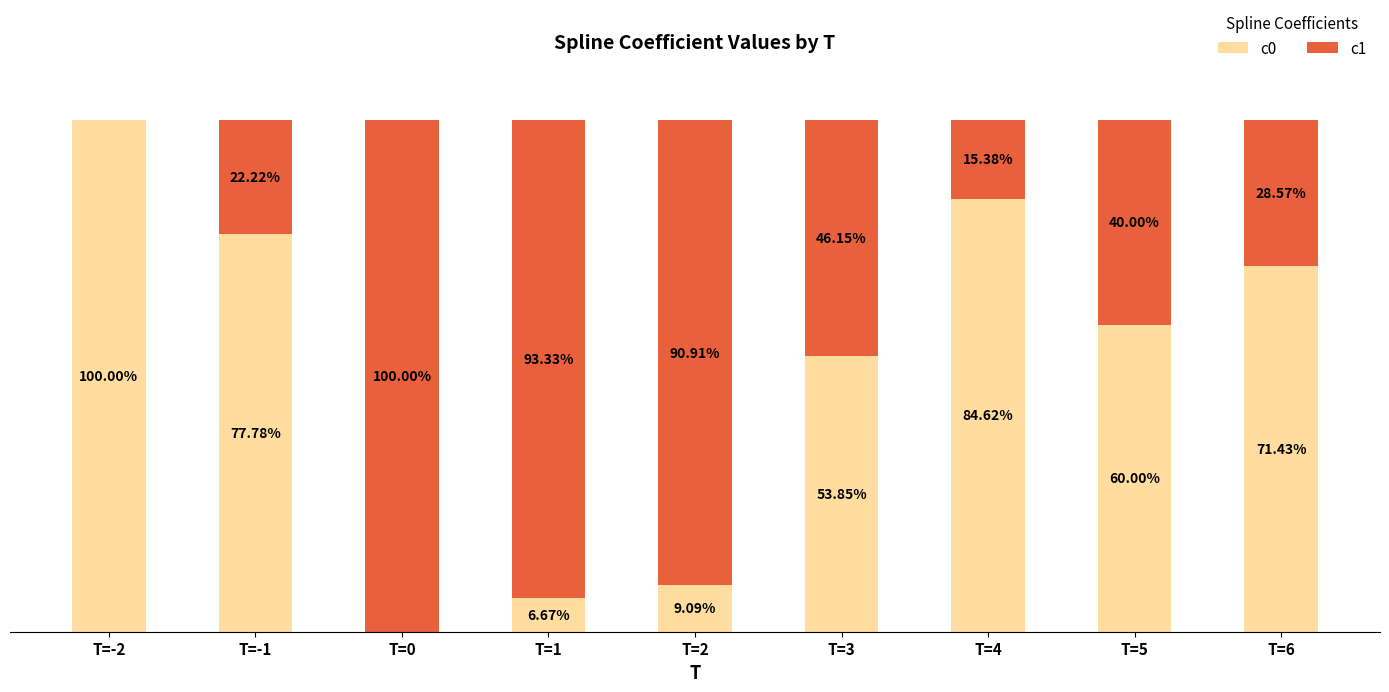

What is the label of the 5th bar from the left?

T=2